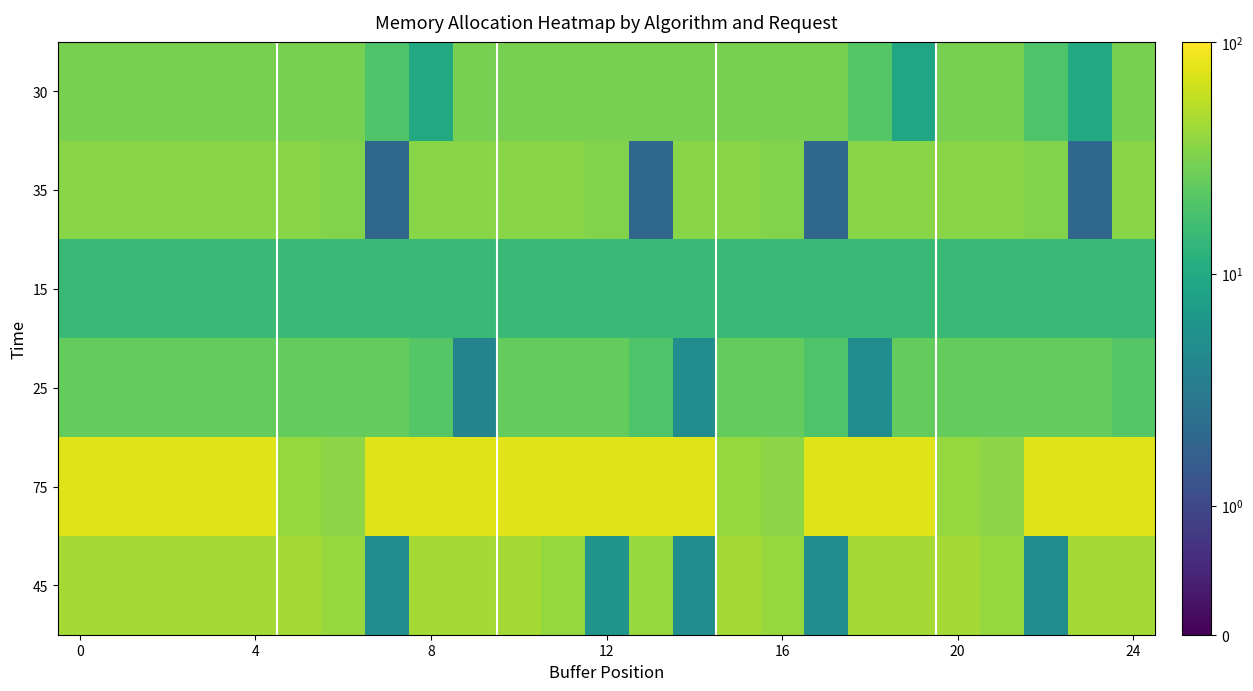

Which series has the largest total across all categories?

75